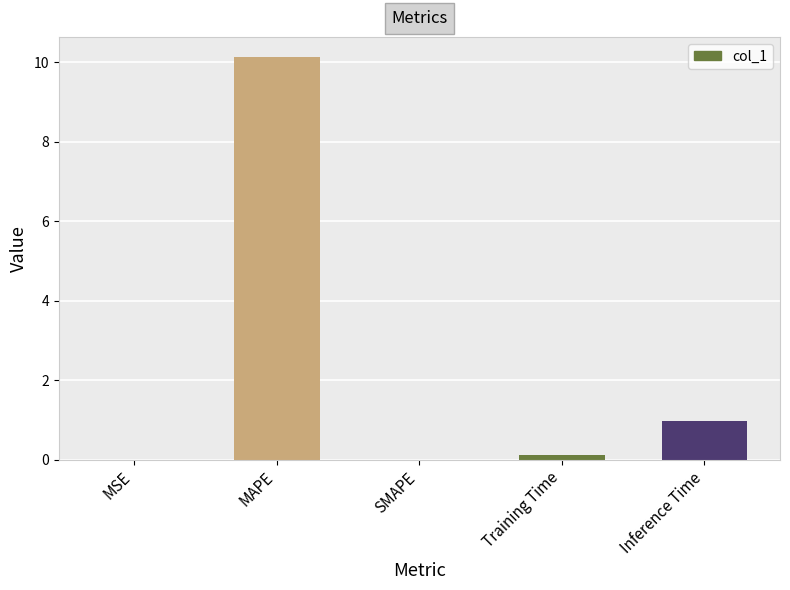

At which category does the chart reach its peak across all series?

MAPE